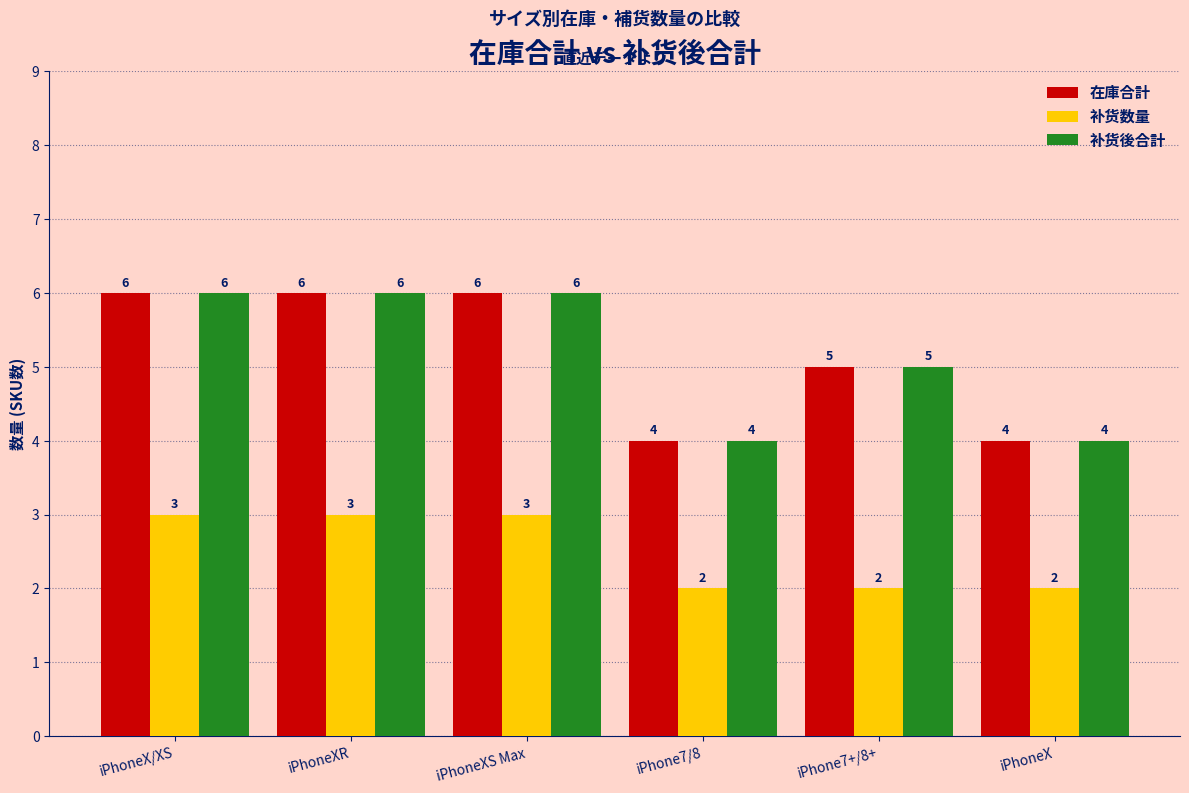

What is the spread (max minus min) of values at iPhoneXR?

3